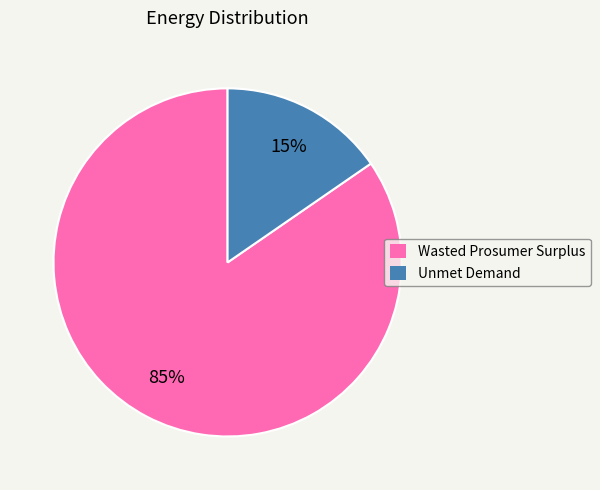

Approximately how many times larger is the value at Unmet Demand compared to Wasted Prosumer Surplus?

0.2